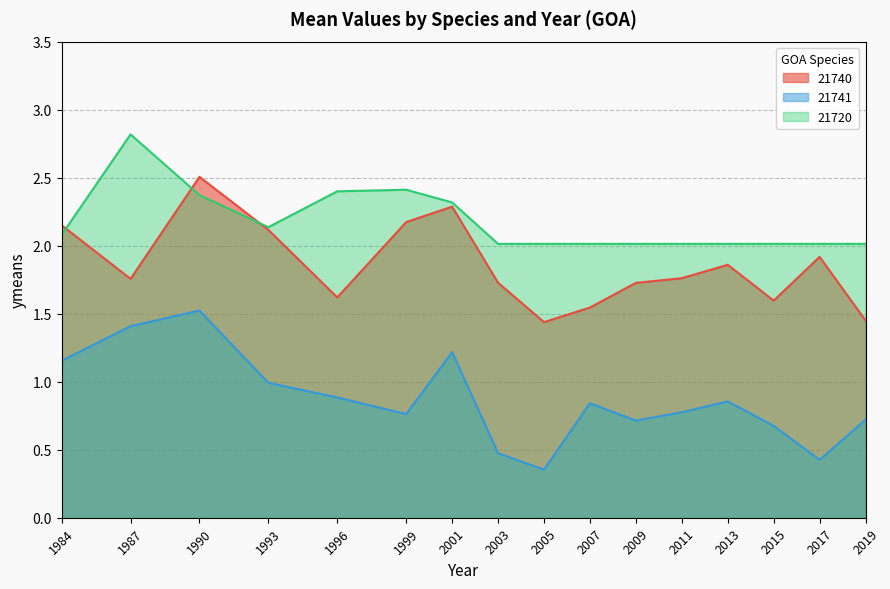

Where is the first local maximum for 21720?

1987